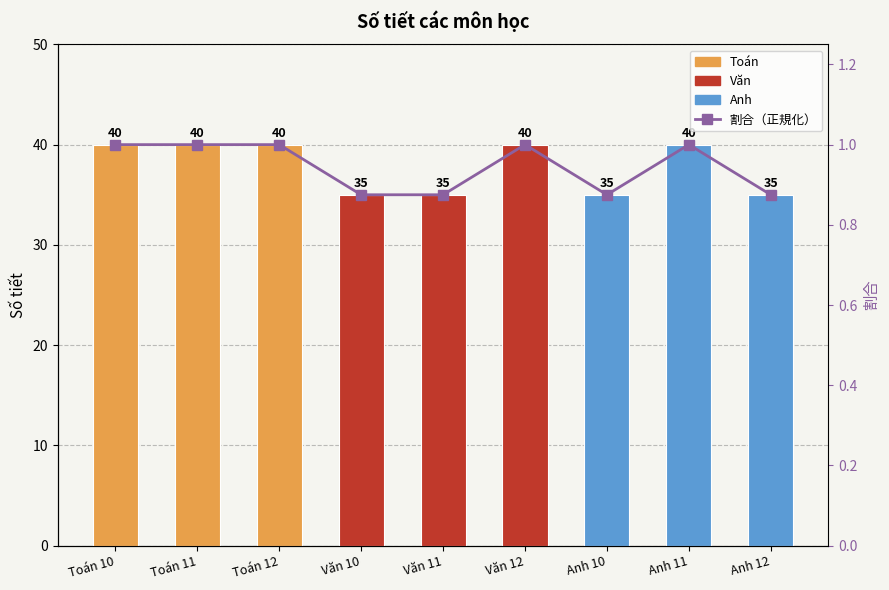

What is the maximum value shown in the chart?

1.0